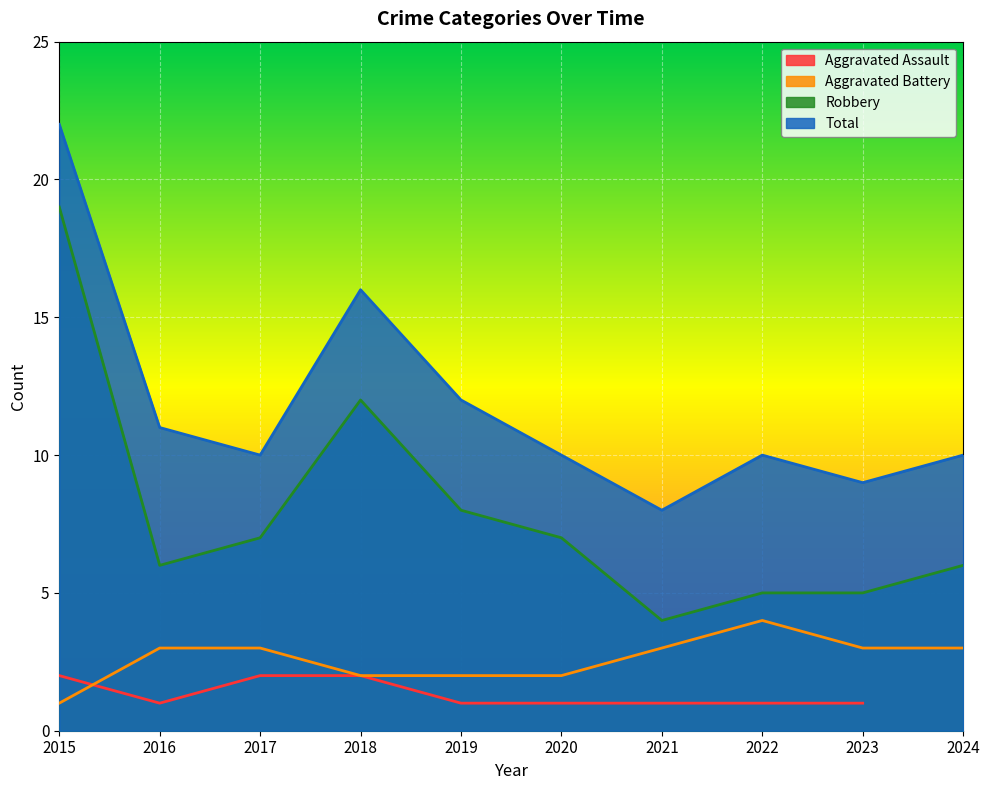

How many lines are shown in the chart?

3